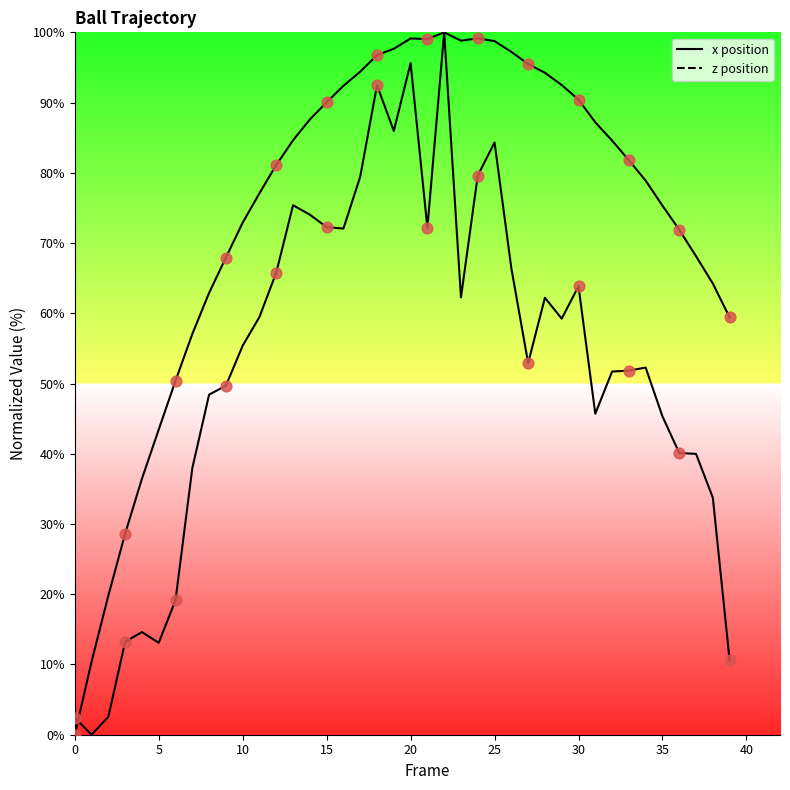

Is the value of x position at 32 greater than the value of z position at 40?

No